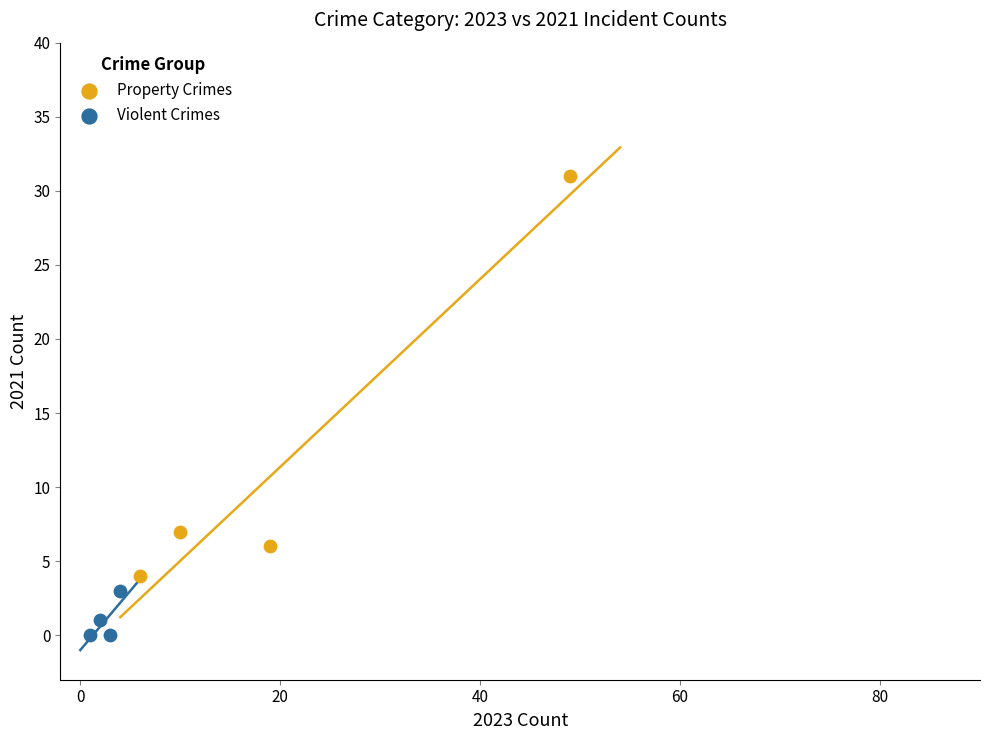

Which series contains the lowest Y value?

Violent Crimes